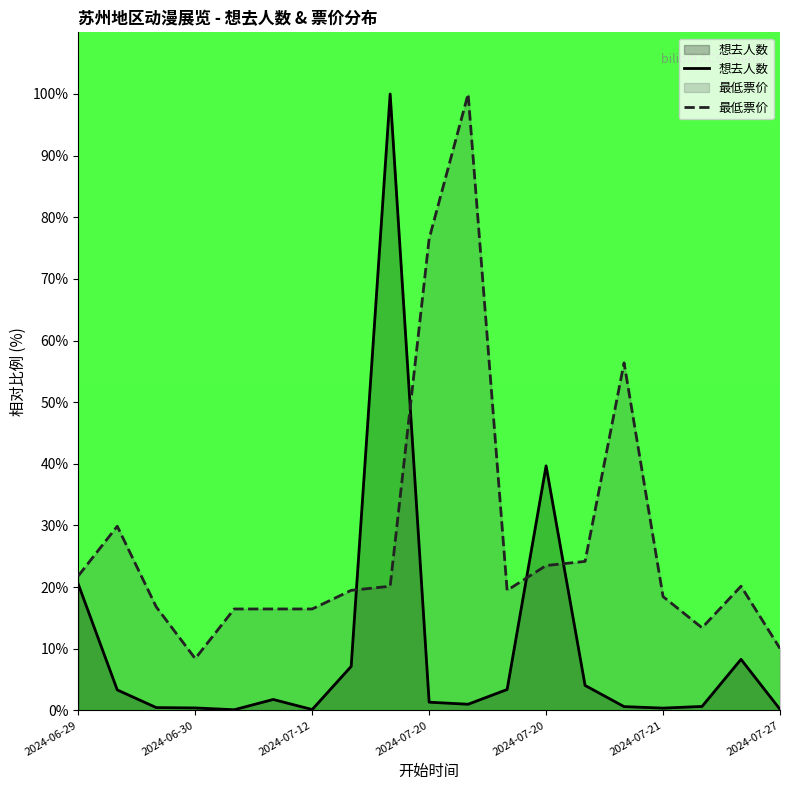

How many intersections are there between 最低票价 and 想去人数?

4